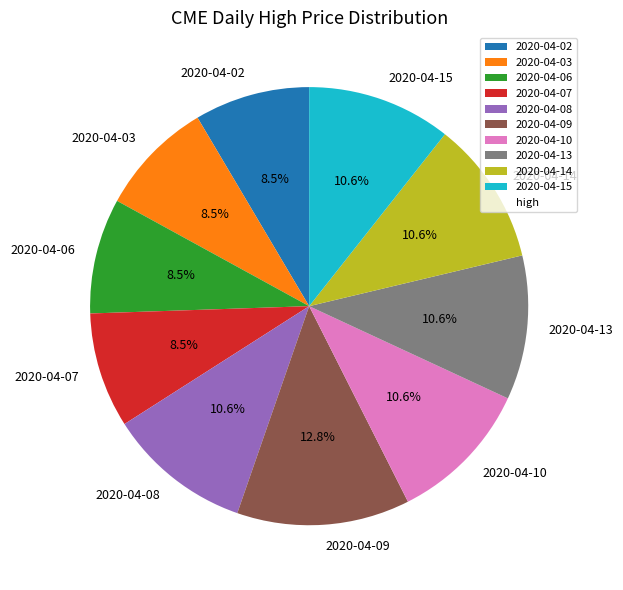

To the nearest percent, what percentage of the pie is 2020-04-13?

11%